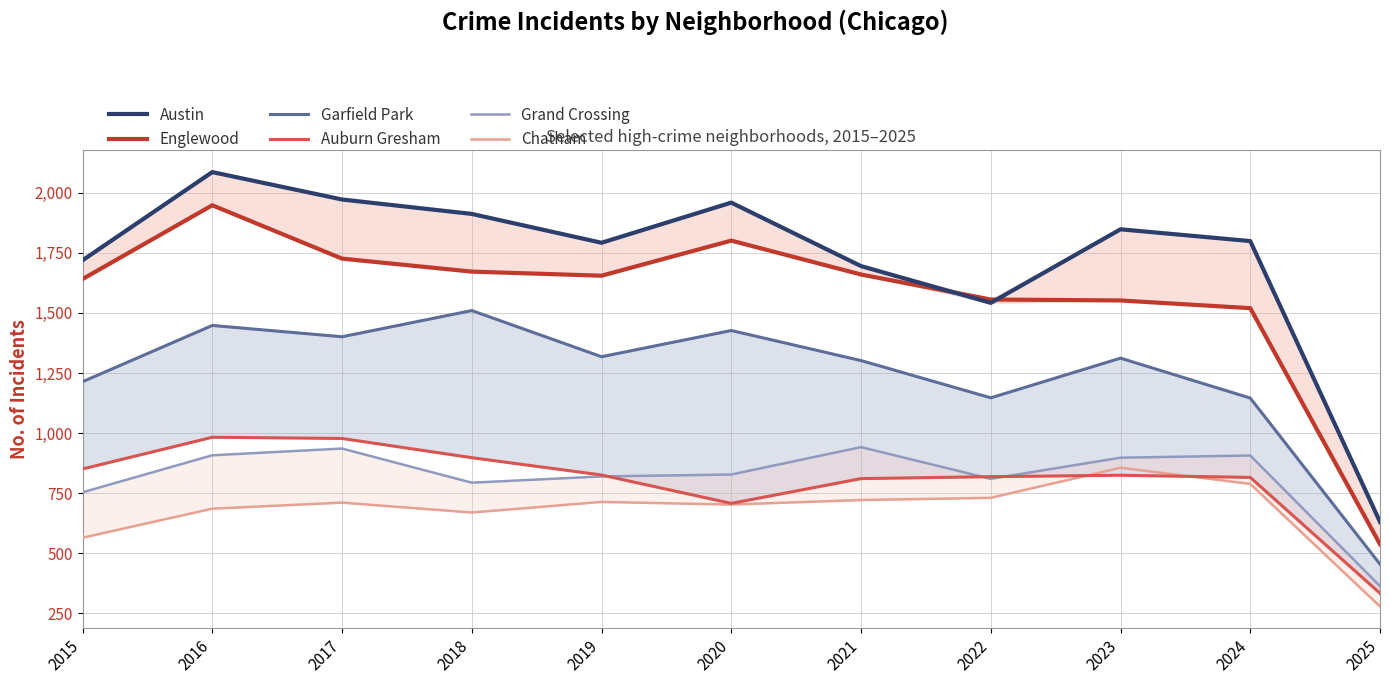

Which series has the widest spread of values?

Austin